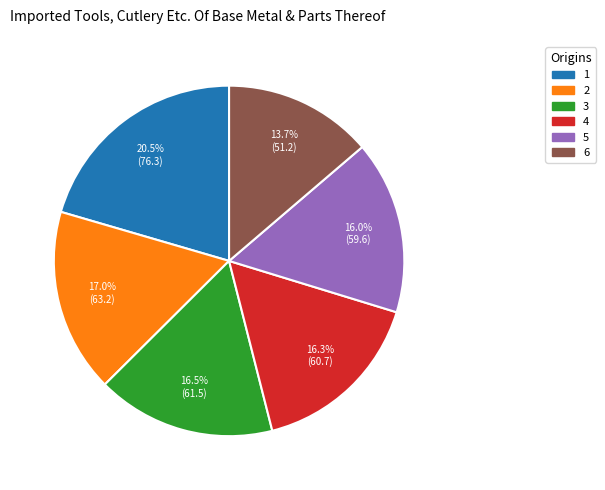

True or false: 5 accounts for 9% of the total.

False